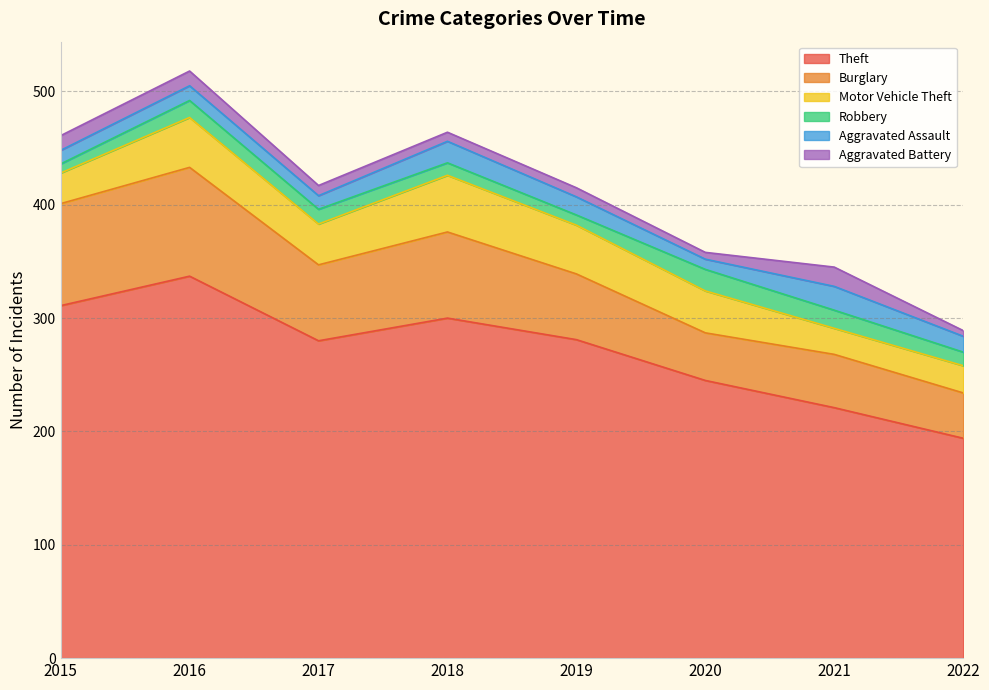

What is the value of the Motor Vehicle Theft point at the 7th from the left?

23